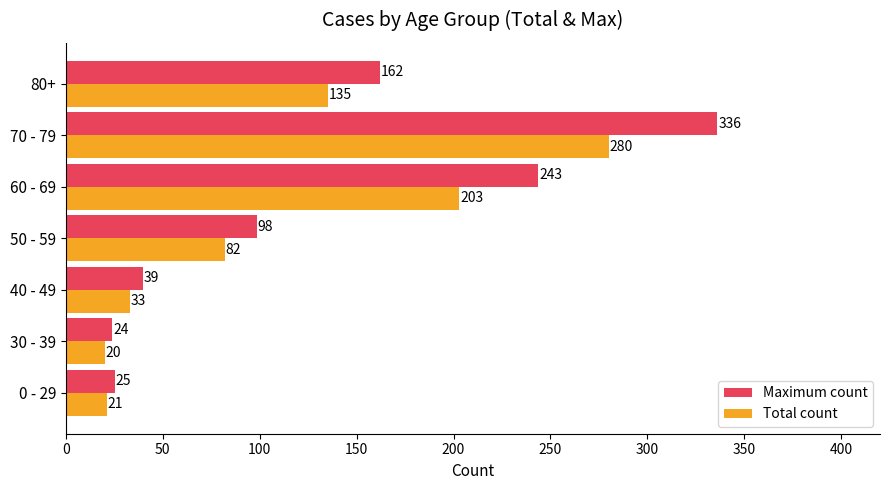

What are all the series names shown in the legend?

Maximum count, Total count